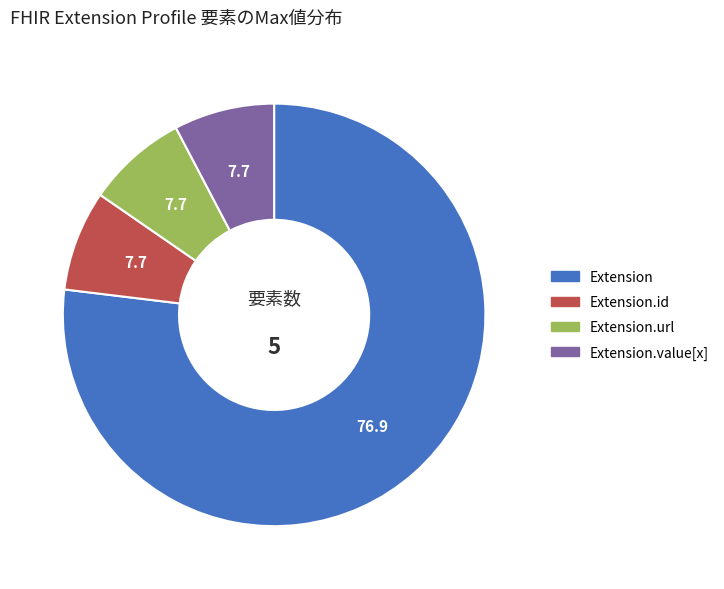

Does any single category account for the majority?

Yes